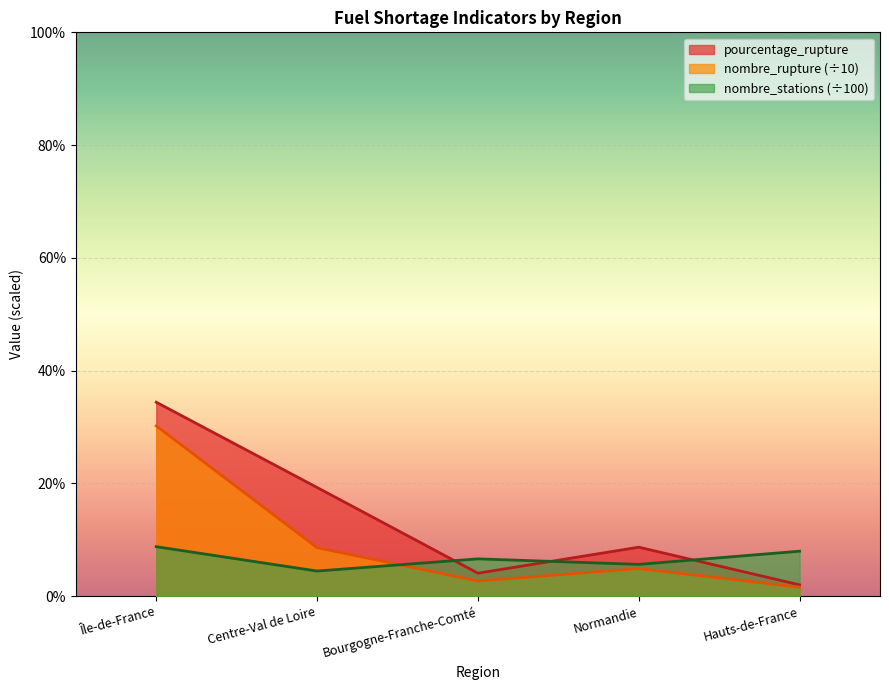

What is the label of the 3rd point from the left?

Bourgogne-Franche-Comté